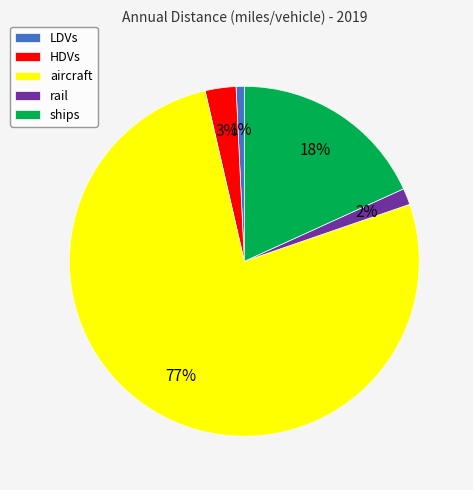

Do aircraft and ships together represent more than half of the pie?

Yes